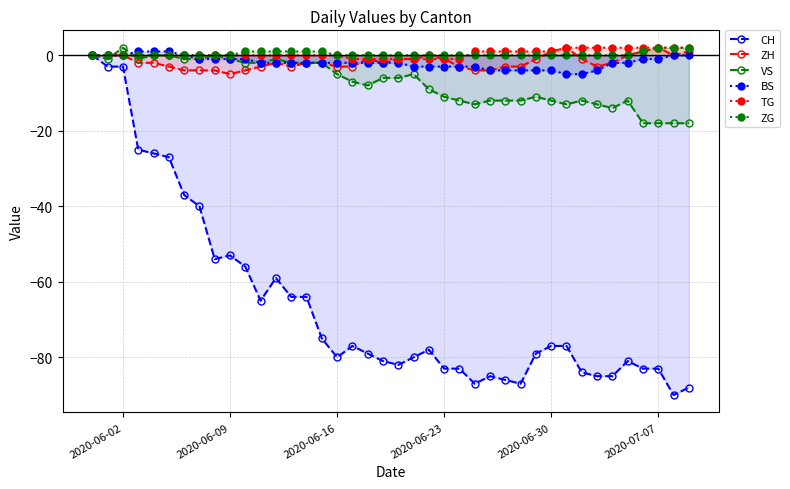

True or false: TG and CH intersect in this chart.

False